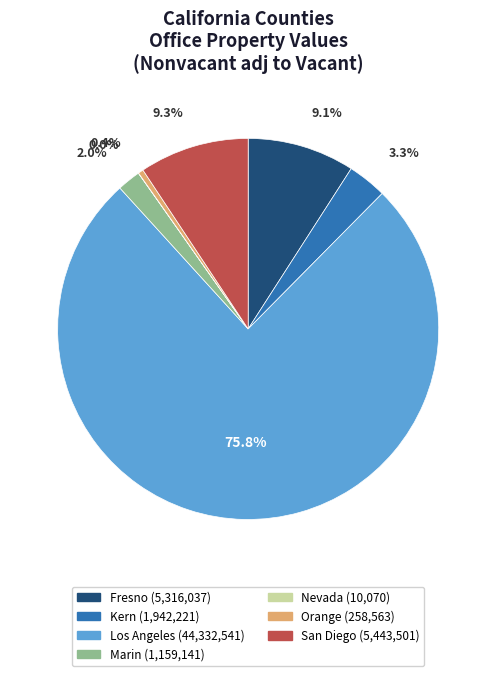

Which category has the biggest portion of the pie?

Los Angeles